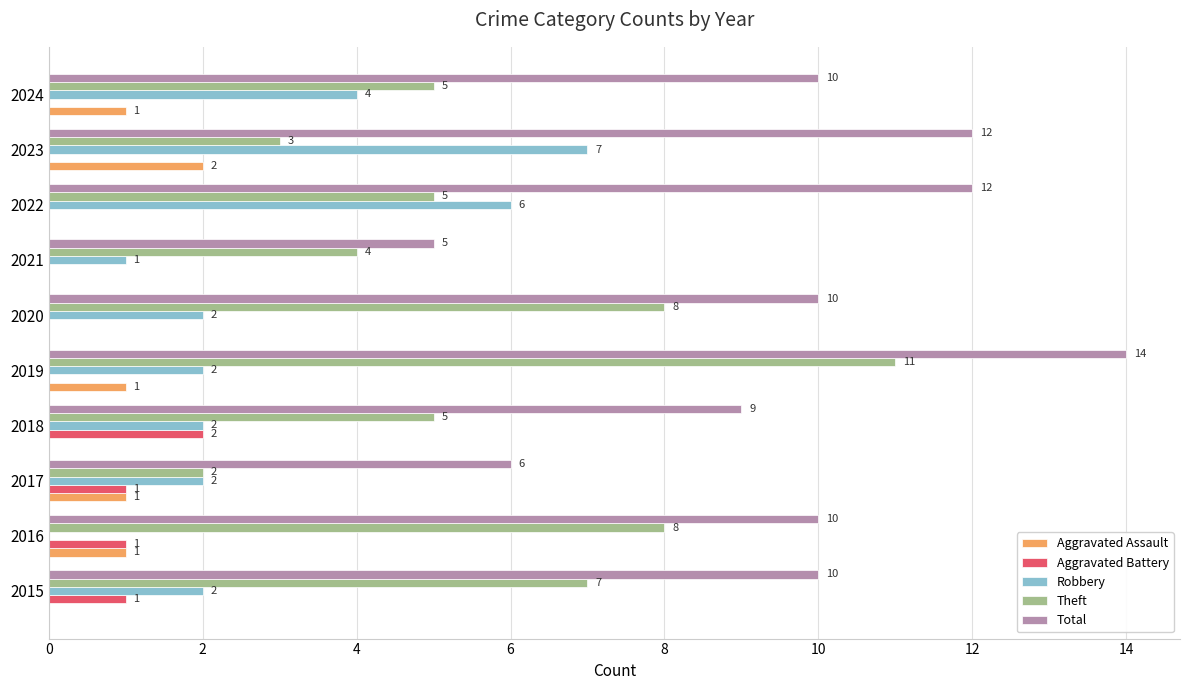

Between 2016 and 2021, which series saw the biggest shift?

Total